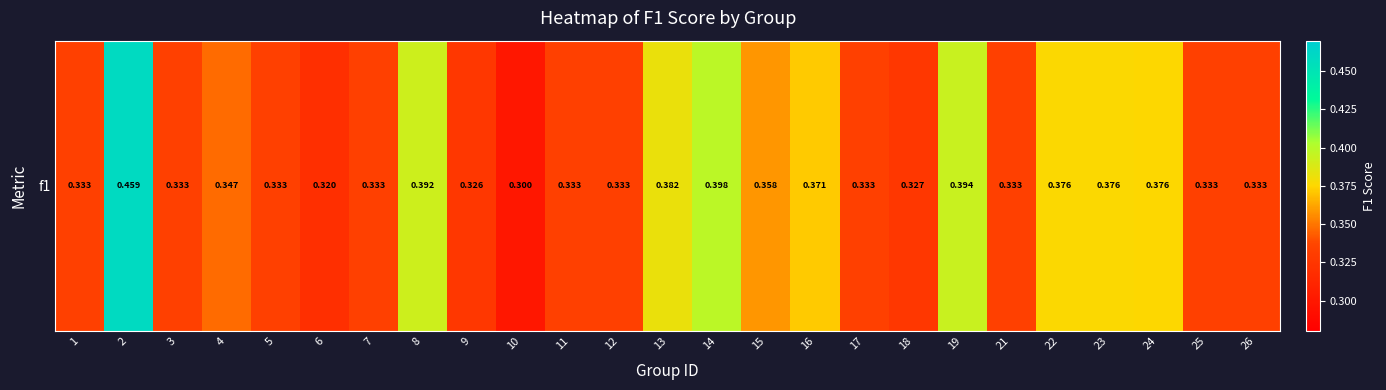

At which label is the value closest to 0?

10